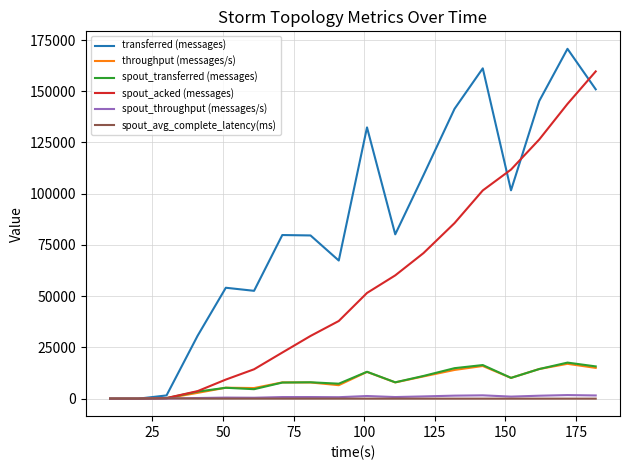

Which series has the largest total across all categories?

transferred (messages)